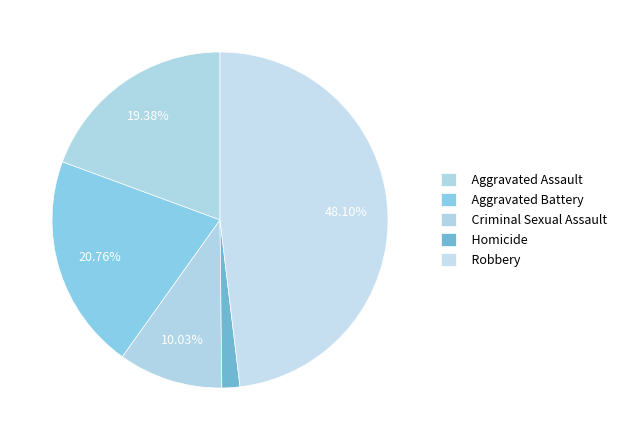

Which category has the smallest portion of the pie?

Homicide